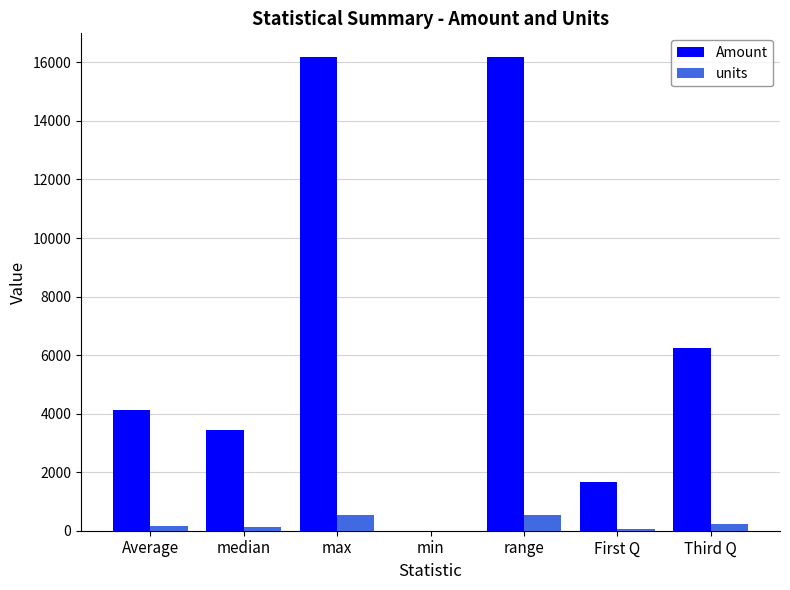

Count the units values in the range 54 to 525.

6